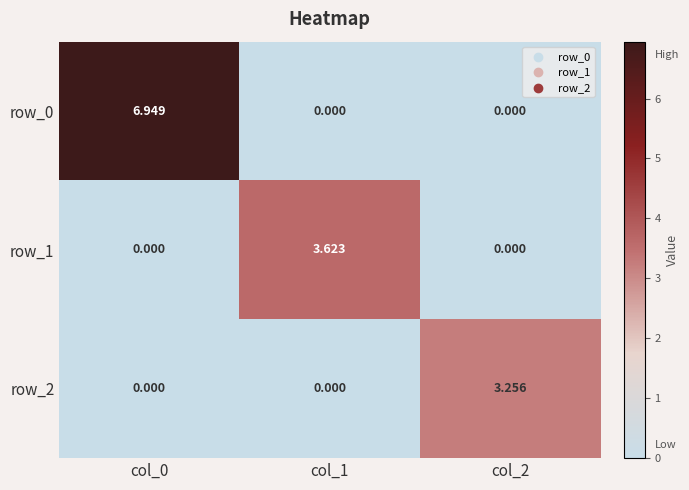

Is the value of row_0 at col_0 greater than the value of row_2 at col_2?

Yes